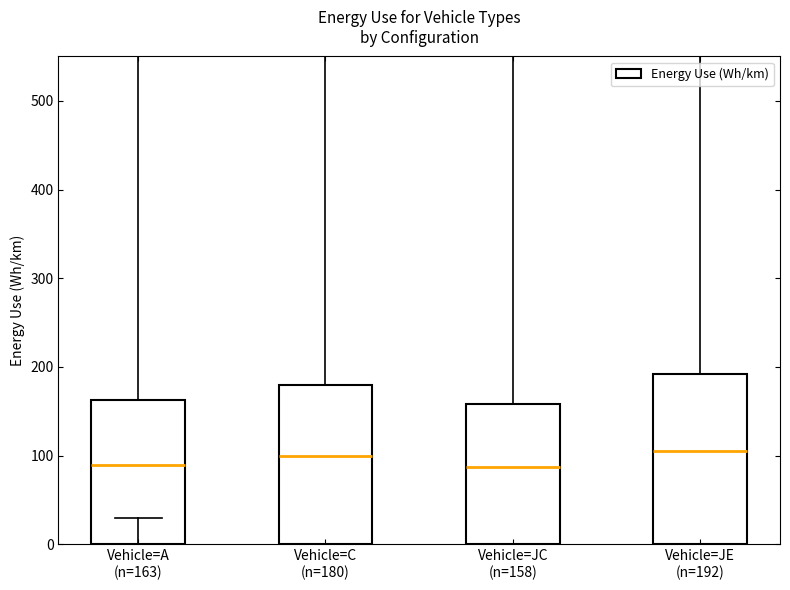

What is the difference between the maximum and minimum values?

34